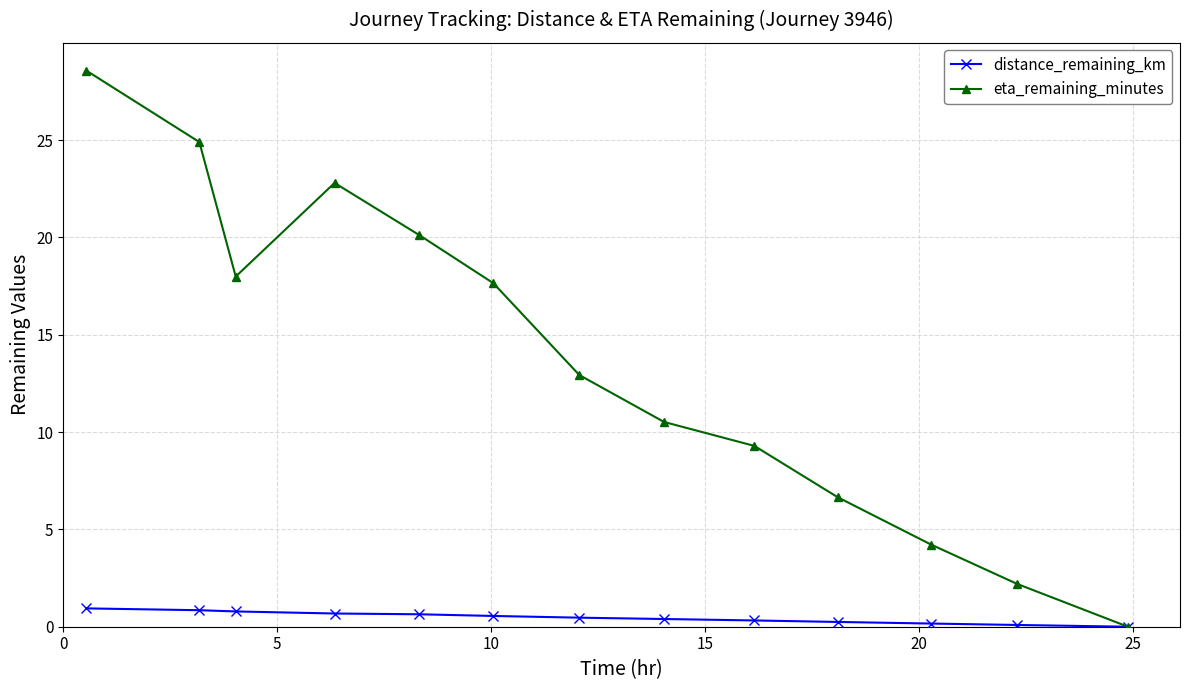

Rank the series by their maximum value, from lowest to highest.

distance_remaining_km, eta_remaining_minutes